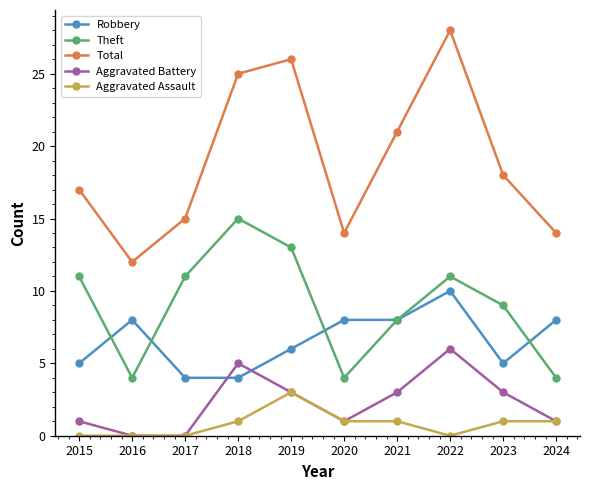

Rank the series by their maximum value, from lowest to highest.

Aggravated Assault, Aggravated Battery, Robbery, Theft, Total